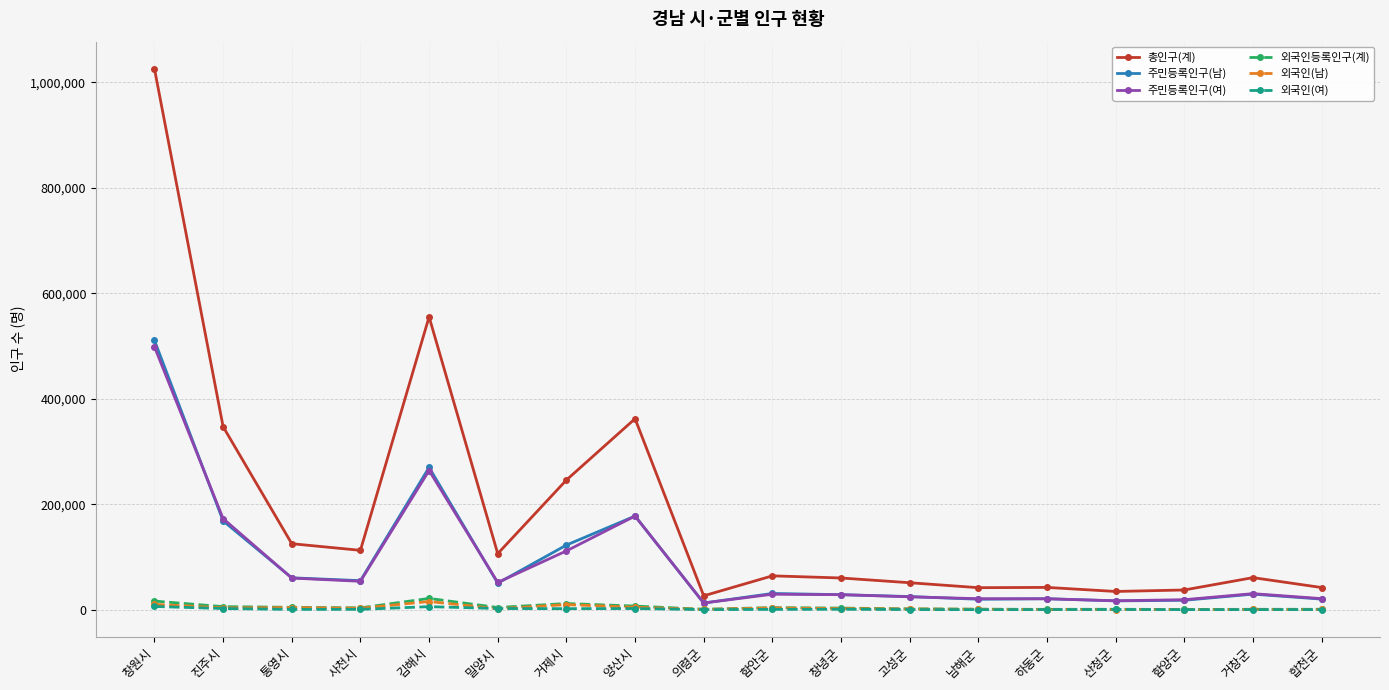

True or false: 총인구(계) and 외국인(여) intersect in this chart.

False